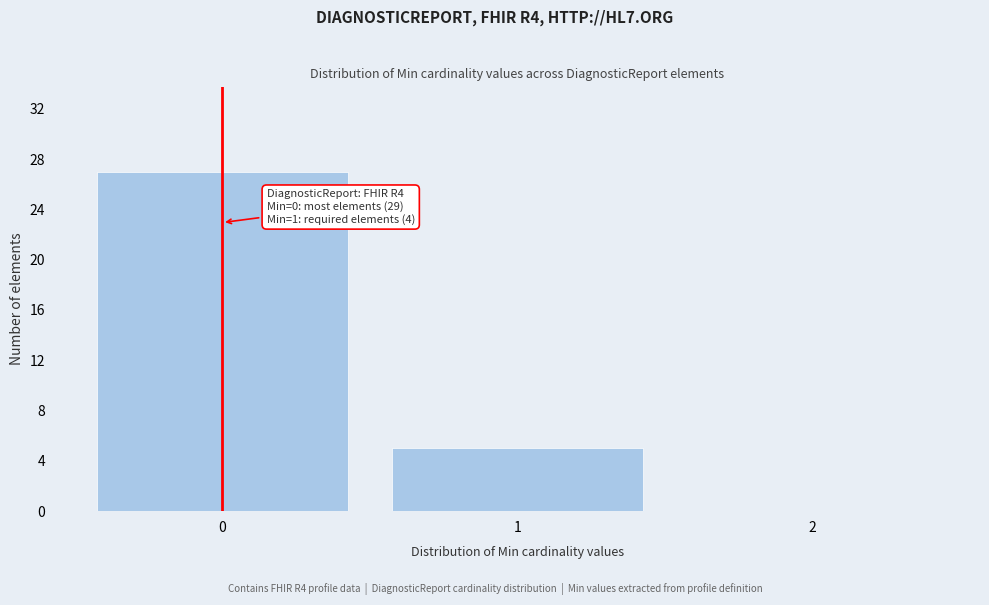

Over which range of the x-axis is the bar tallest?

-0.5 to 0.5